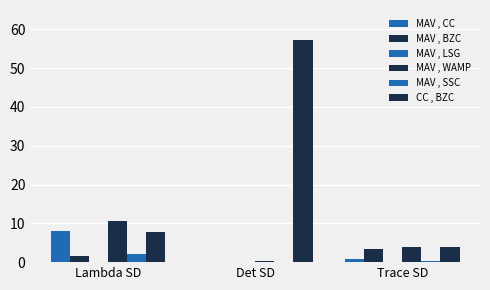

Where is MAV , SSC nearest to the value 1?

Trace SD